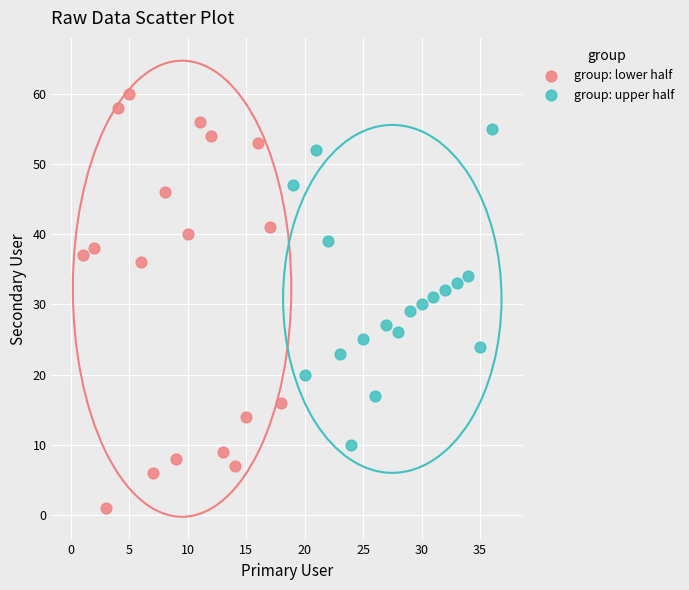

Which series has the widest spread of Y values?

group: lower half